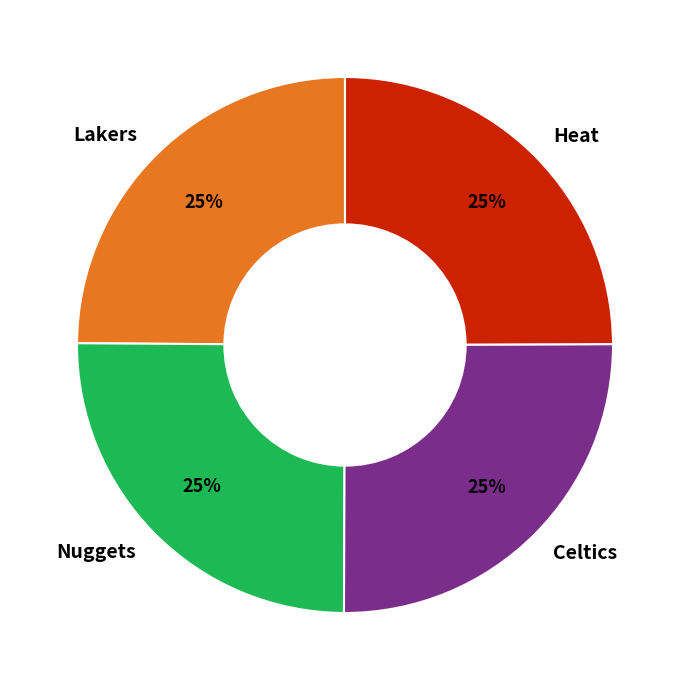

To the nearest percent, what is the combined percentage of Heat and Celtics?

50%